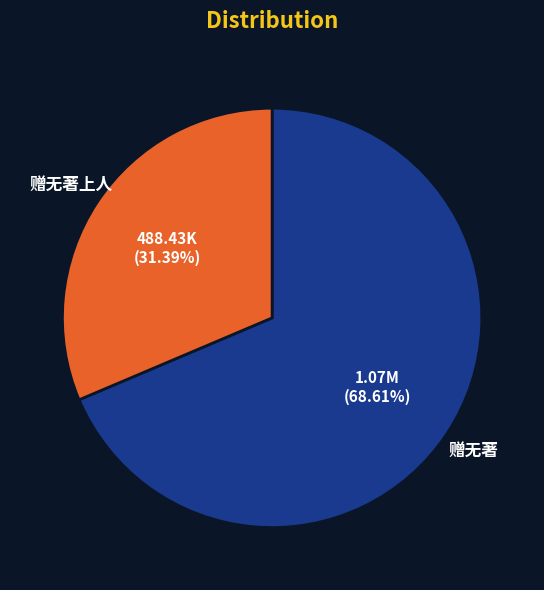

Does any single category account for the majority?

Yes